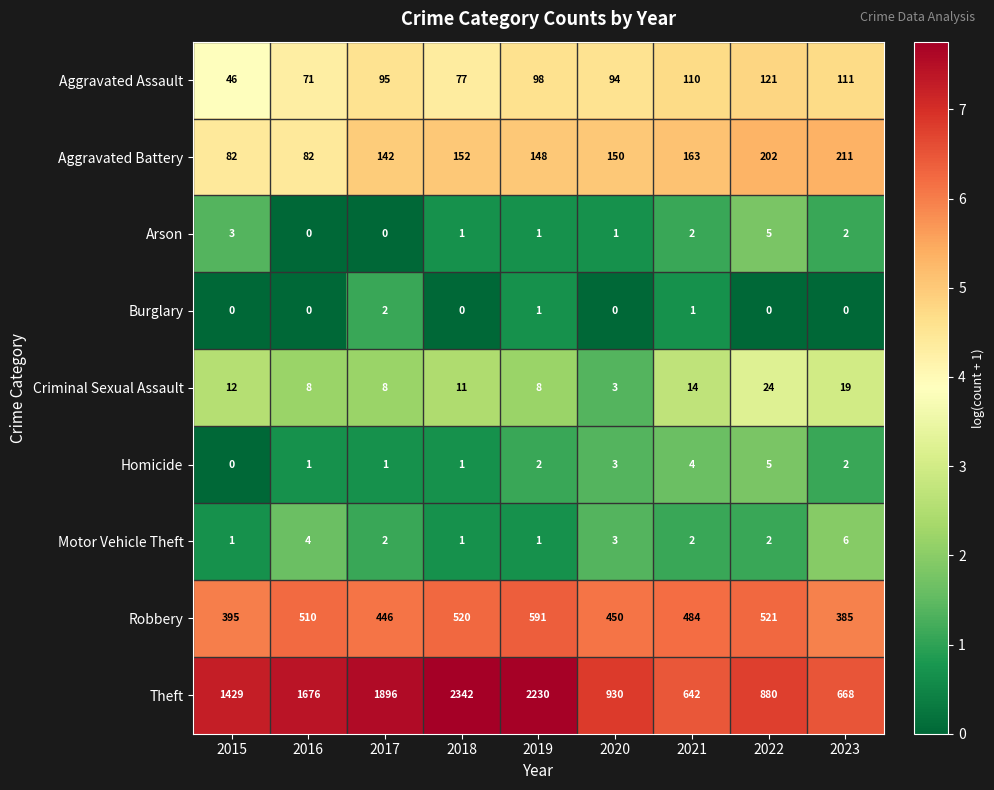

Count the number of categories in the chart.

9